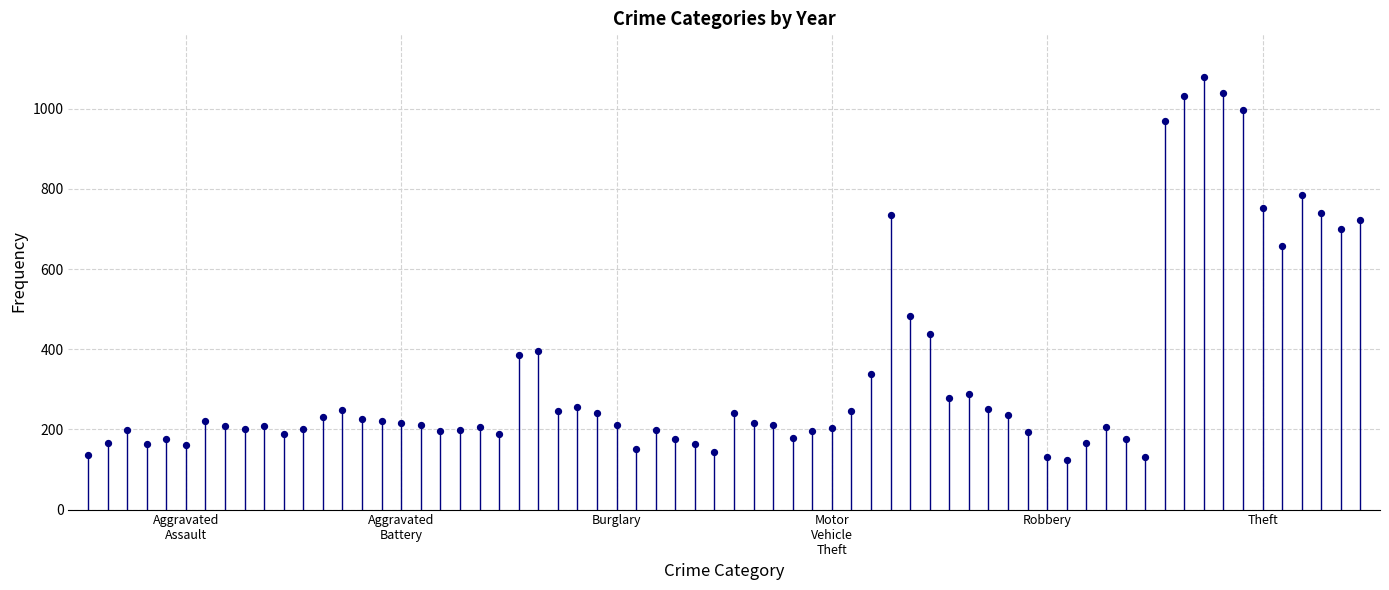

What is the range of Y values (max minus min)?

957